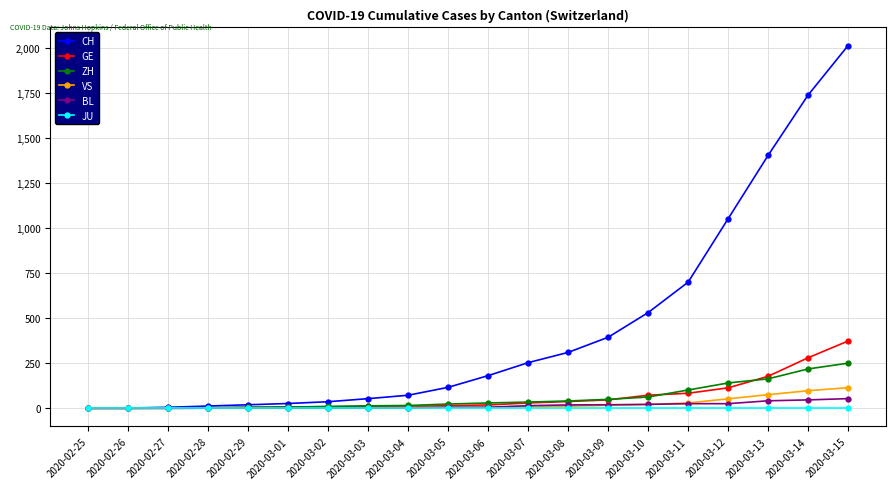

What position from the left is 2020-02-26?

2